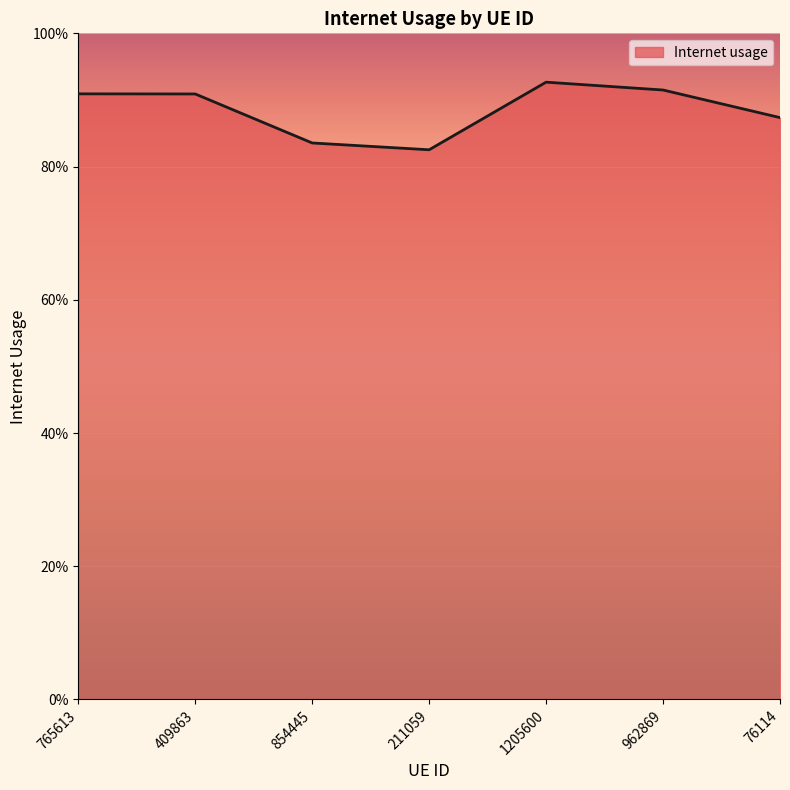

Is this an area chart (filled region under the line)?

Yes